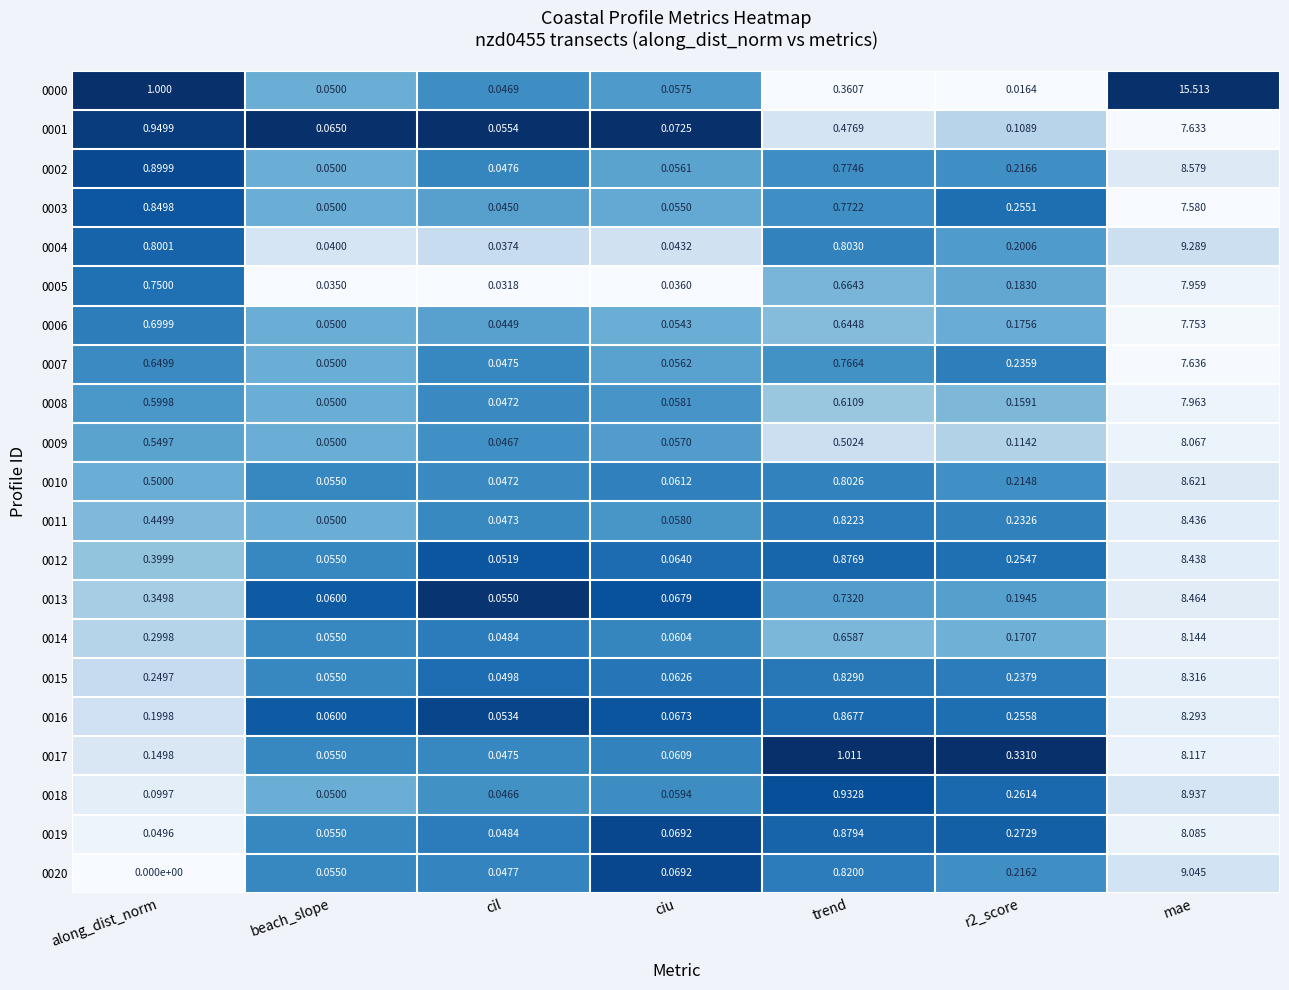

Is the value of 0009 at mae greater than the value of 0018 at r2_score?

Yes